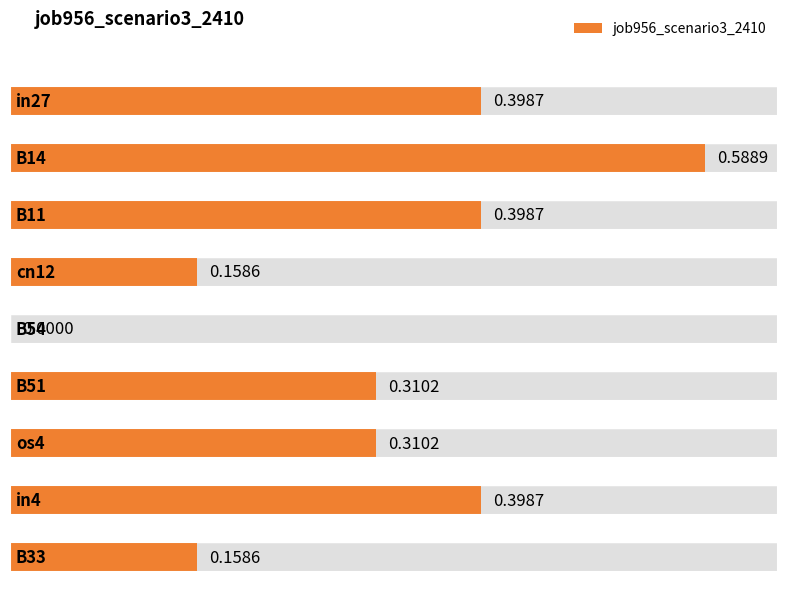

Reading left to right, what are all the values shown in this chart?

in27=0.4	B14=0.6	B11=0.4	cn12=0.2	B54=0.0	B51=0.3	os4=0.3	in4=0.4	B33=0.2